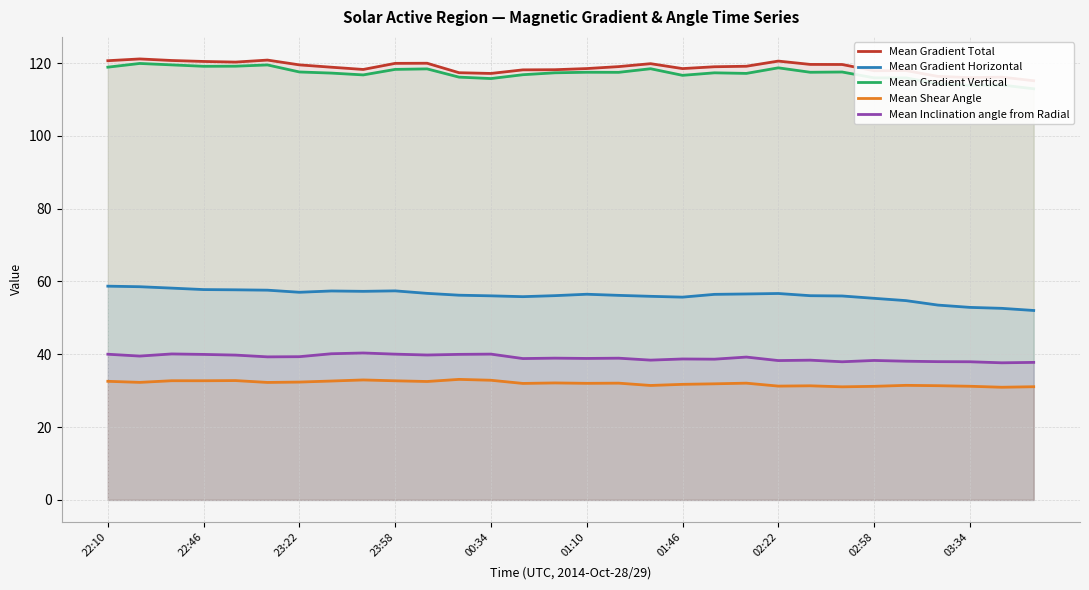

Does the chart have visible grid lines?

Yes